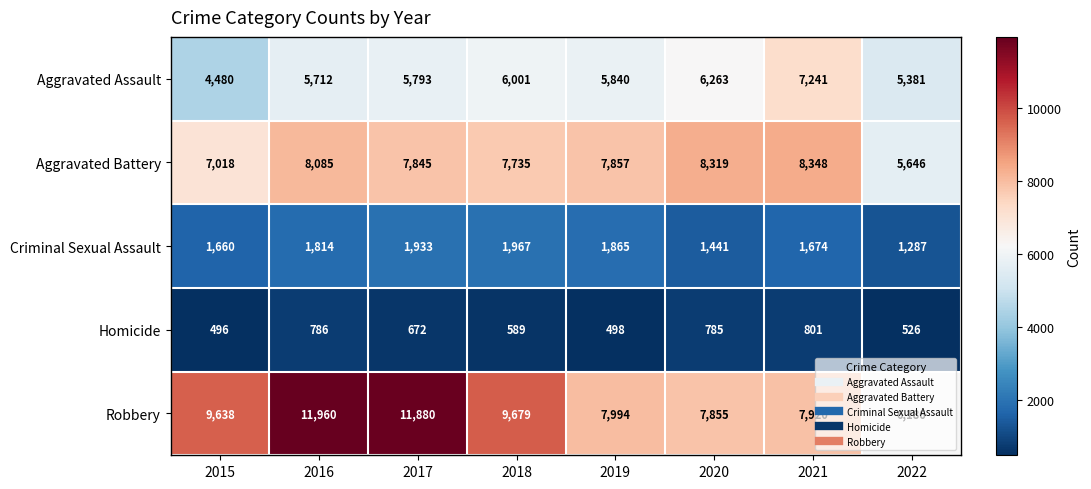

What is the difference between the maximum and second lowest values in the Robbery series?

4105